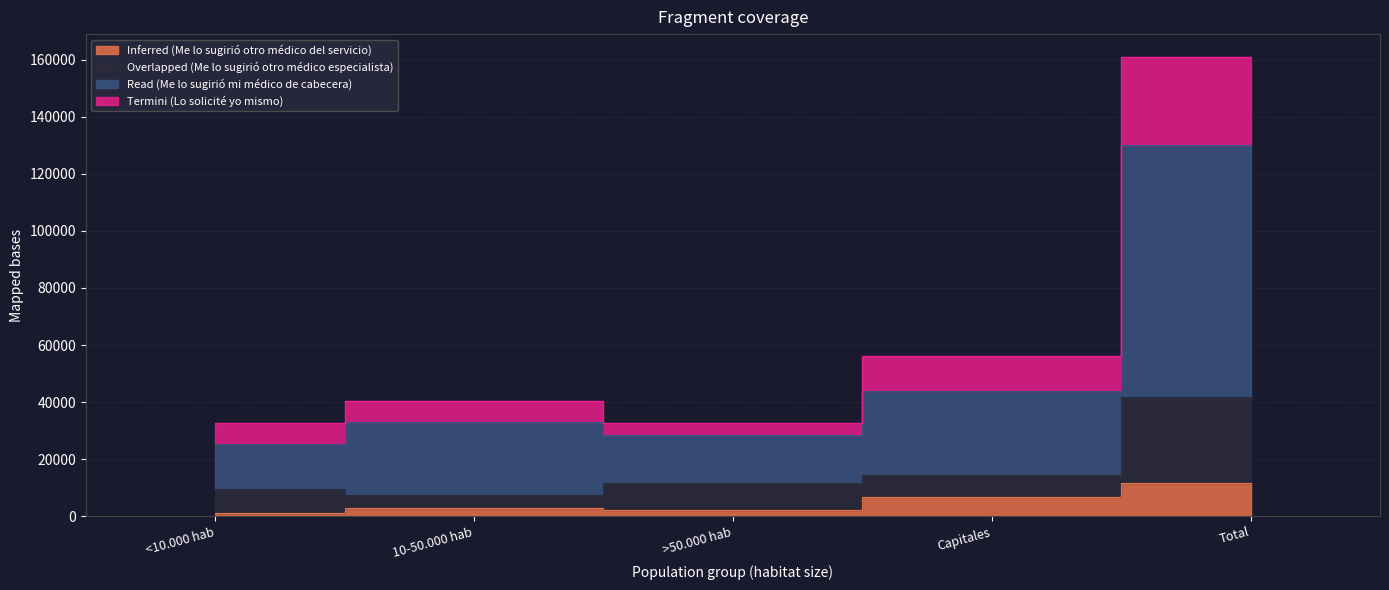

Reading left to right, list all the values displayed in this chart.

Inferred (Me lo sugirió otro médico del servicio): <10.000 hab=1126	10-50.000 hab=2882	>50.000 hab=2197	Capitales=6730	Total=11809
Overlapped (Me lo sugirió otro médico especialista): <10.000 hab=9497	10-50.000 hab=7389	>50.000 hab=11526	Capitales=14635	Total=41920
Read (Me lo sugirió mi médico de cabecera): <10.000 hab=25437	10-50.000 hab=33206	>50.000 hab=28571	Capitales=43931	Total=130017
Termini (Lo solicité yo mismo): <10.000 hab=32829	10-50.000 hab=40300	>50.000 hab=32674	Capitales=56216	Total=160892